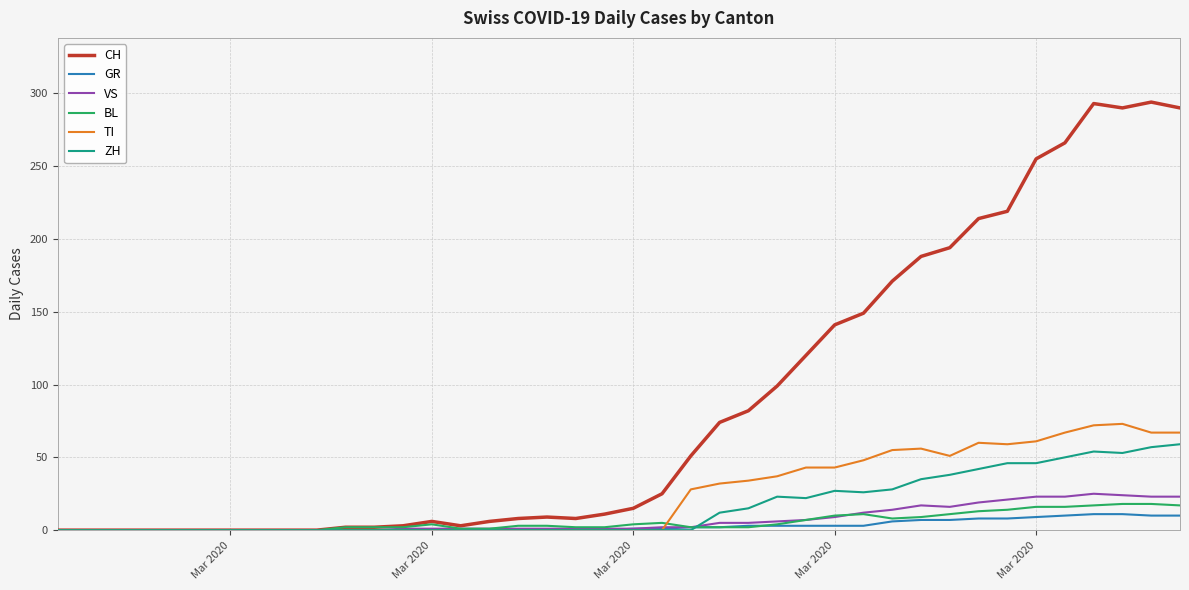

What is the greatest value displayed?

294